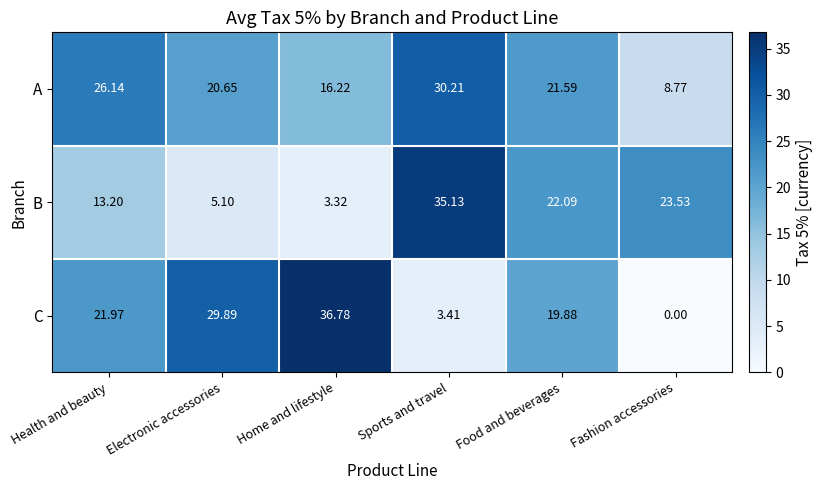

Rank the series at Health and beauty from highest to lowest value.

A, C, B